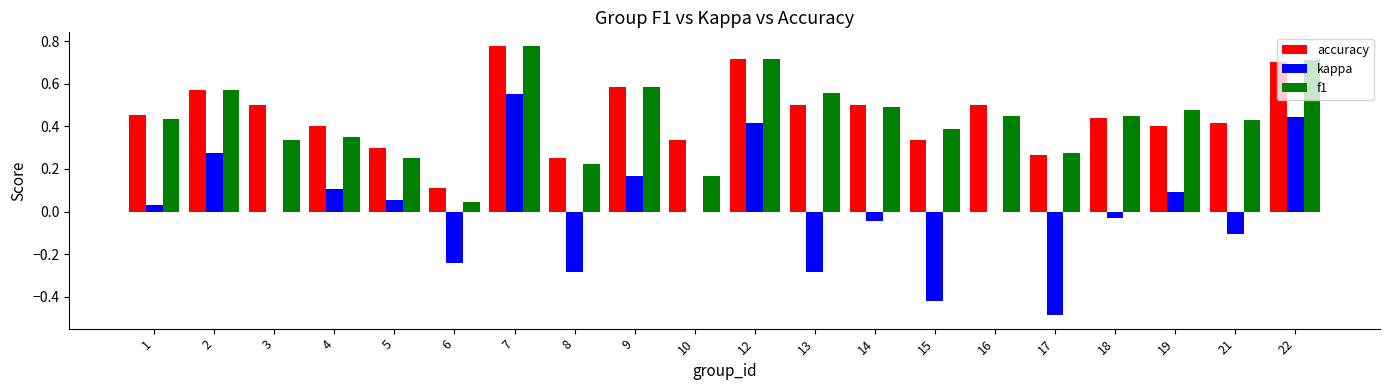

At which label does kappa reach its peak?

7